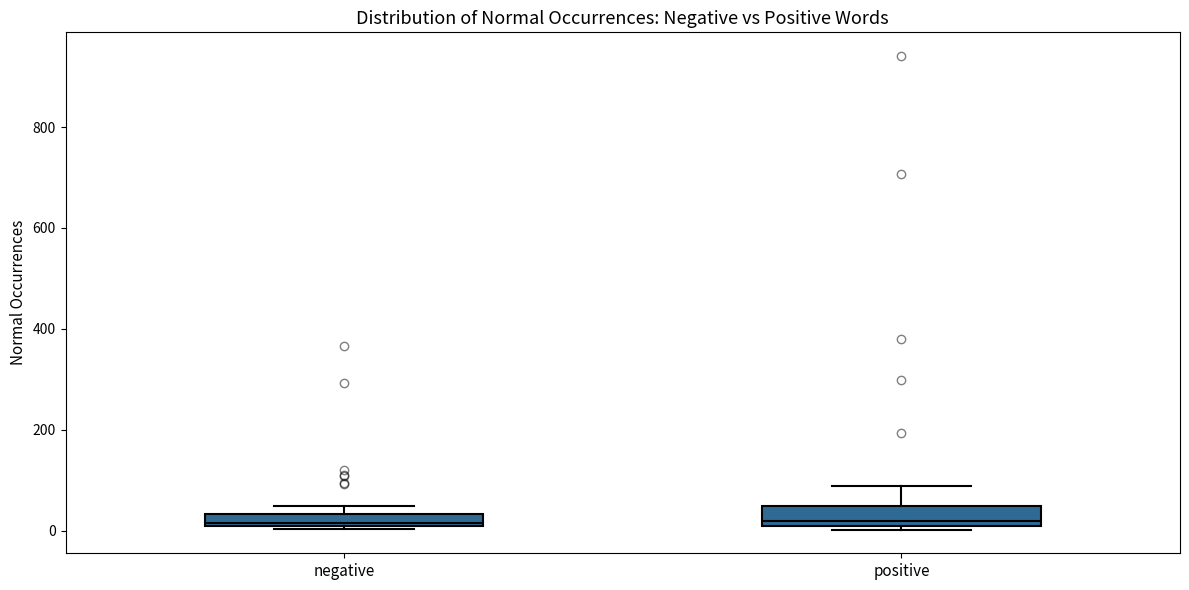

Where is the lower edge of the box for negative on the y-axis? The values are not printed on the chart, so give them approximately, as read against the axis.

0